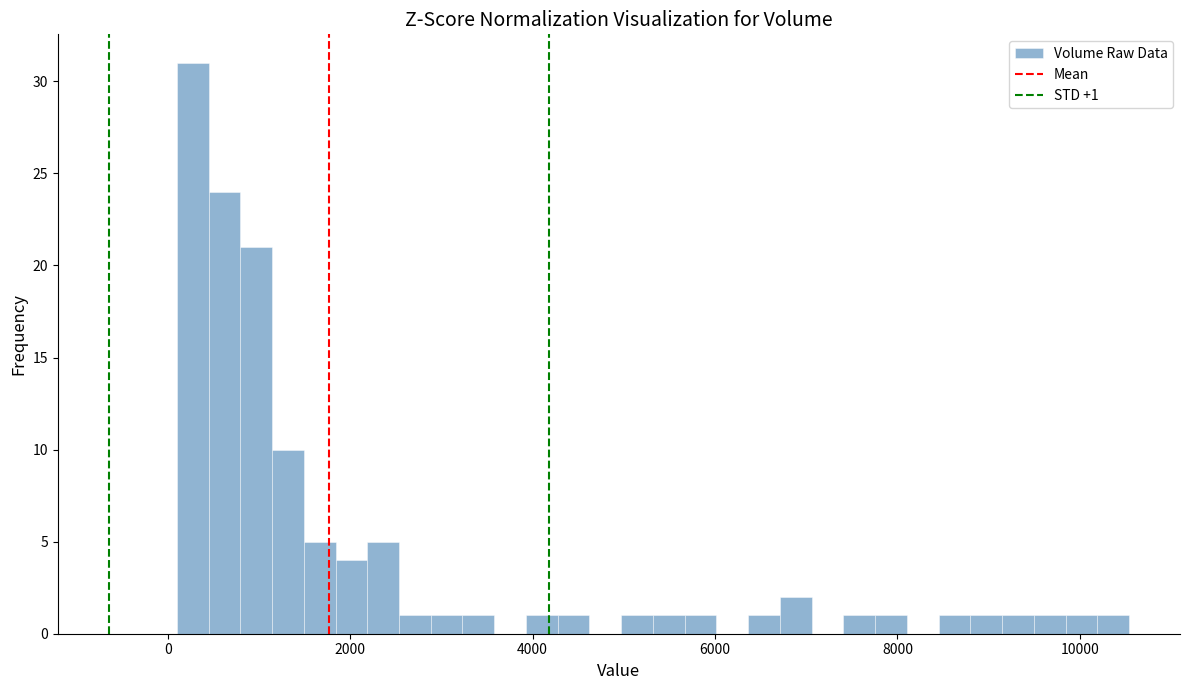

Read against the x-axis, roughly where is the centre of the tallest bar?

200